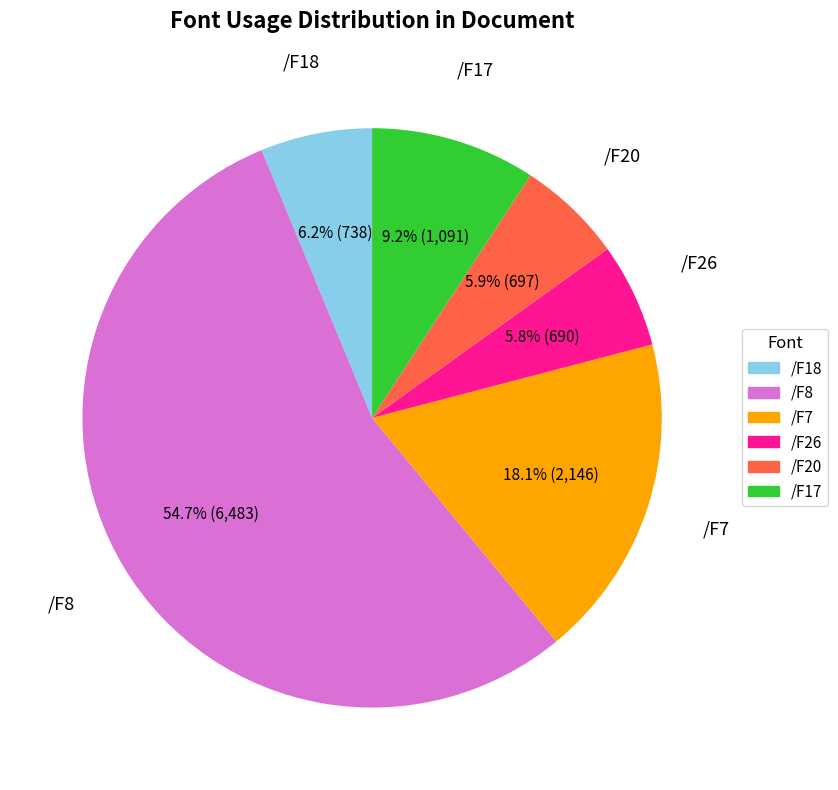

Is there any slice that represents more than half of the pie?

Yes